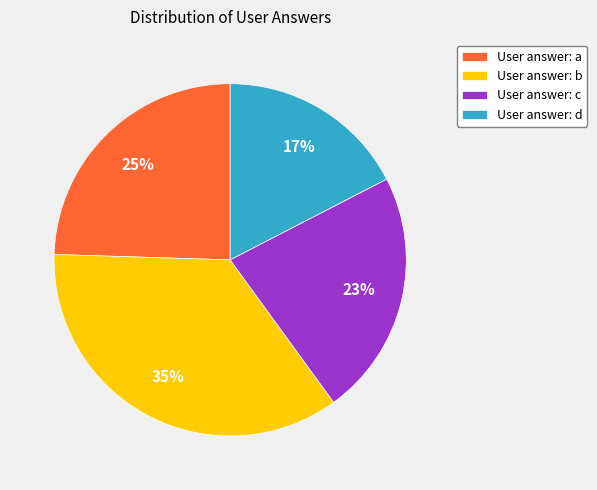

Which category has the biggest portion of the pie?

User answer: b